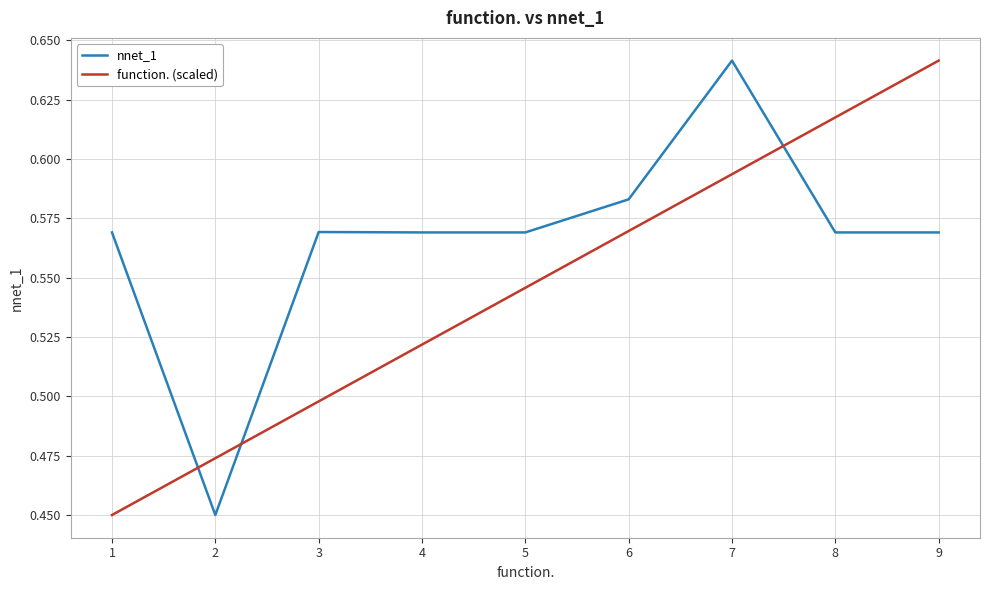

Rank the series at 2 from highest to lowest value.

function. (scaled), nnet_1